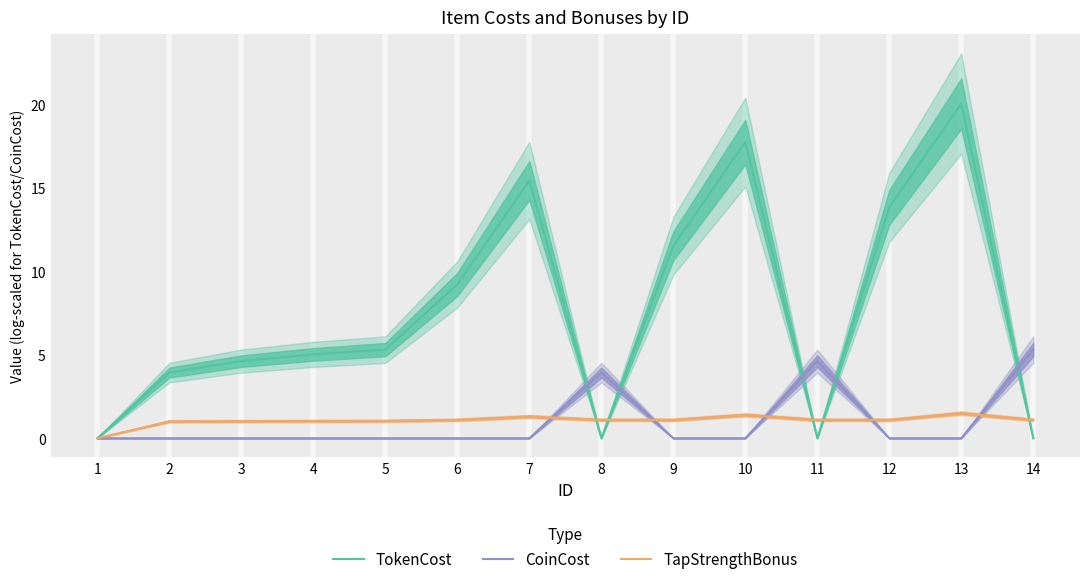

Reading left to right, list all the values displayed in this chart.

TokenCost: 0.0	3.9	4.6	5.0	5.3	9.2	15.4	0.0	11.5	17.7	0.0	13.8	20.0	0.0
CoinCost: 0.0	0.0	0.0	0.0	0.0	0.0	0.0	3.9	0.0	0.0	4.6	0.0	0.0	5.3
TapStrengthBonus: 0.0	1.0	1.0	1.0	1.0	1.1	1.3	1.1	1.1	1.4	1.1	1.1	1.5	1.1